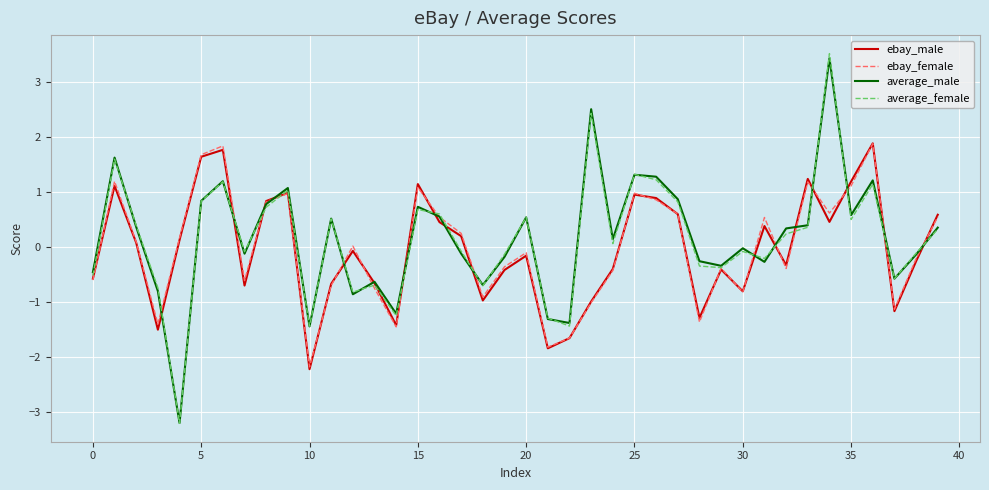

Which series ends up on top after the final intersection of average_female and ebay_female?

ebay_female